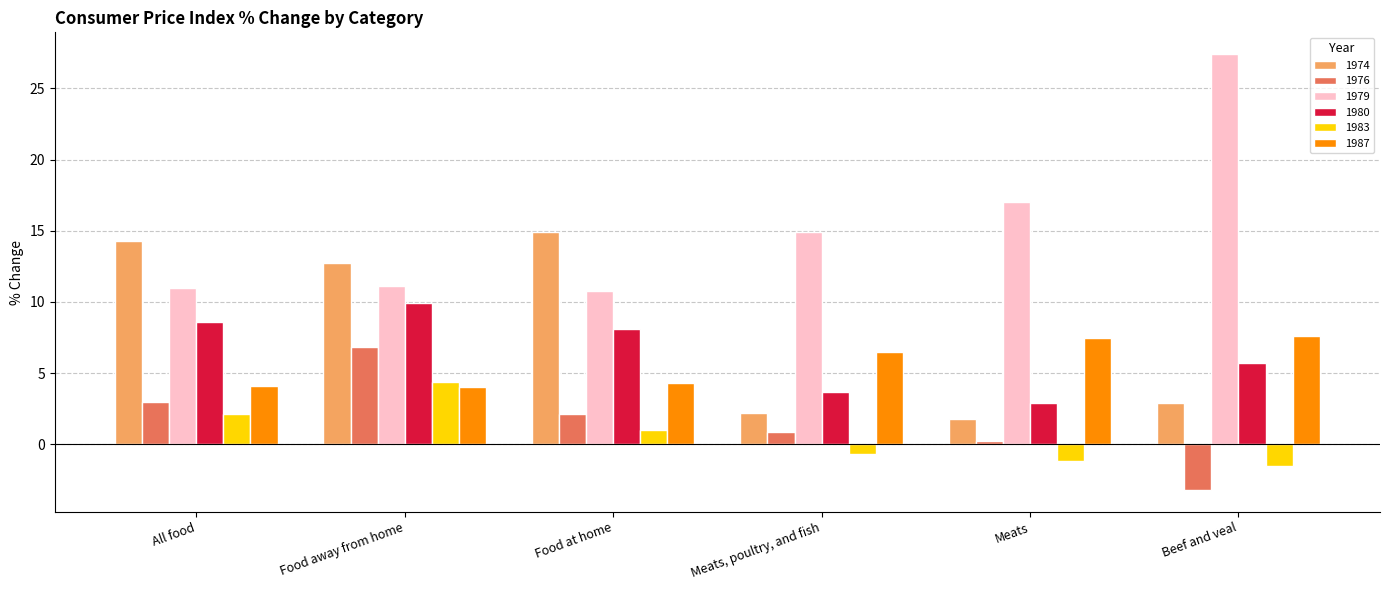

Are the bars horizontal?

No